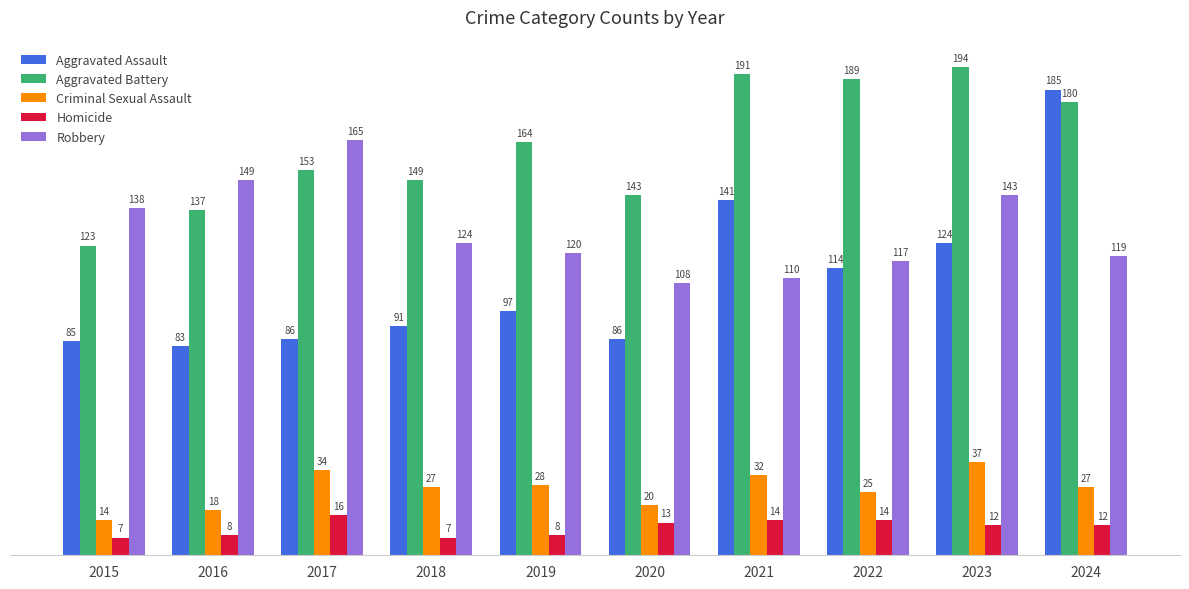

At which label does Homicide first exceed 12?

2017